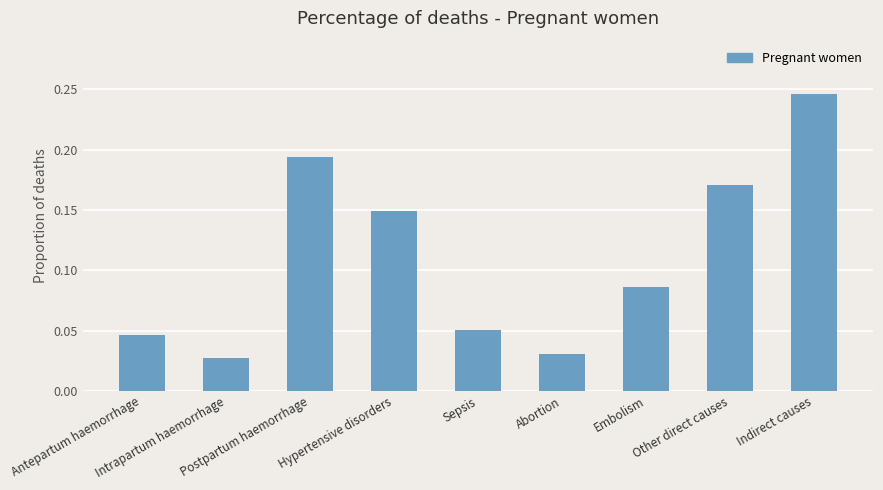

At which category does the chart reach its minimum across all series?

Intrapartum haemorrhage